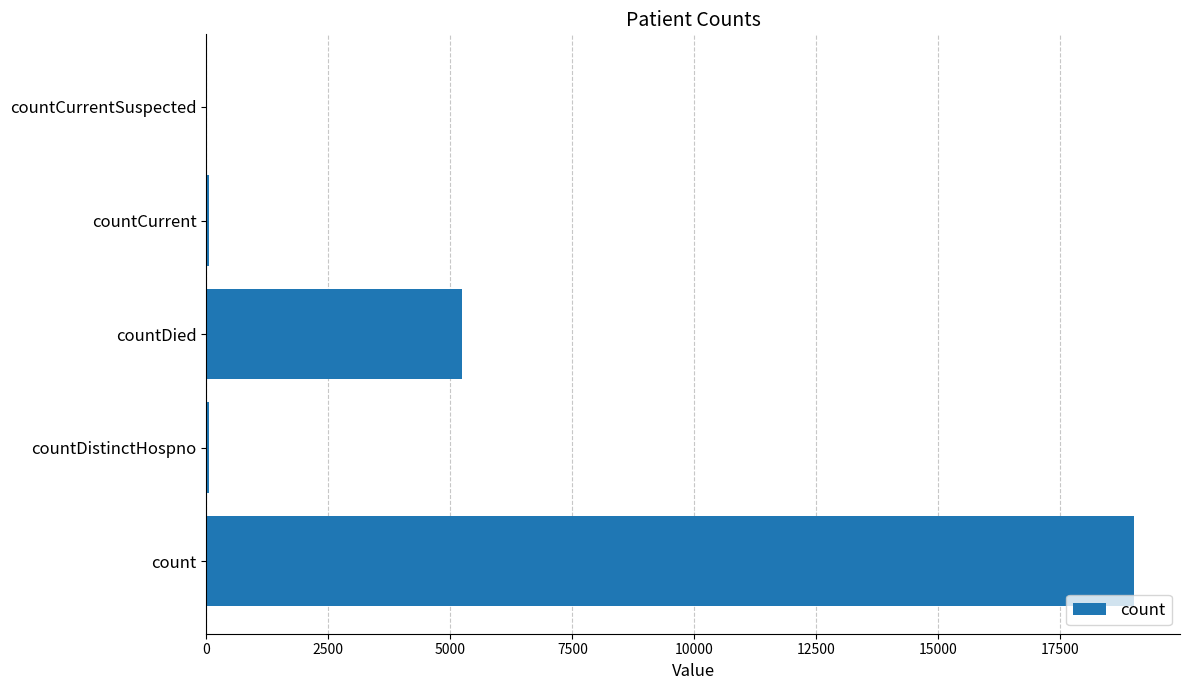

Which has a higher value, count or countCurrentSuspected?

count